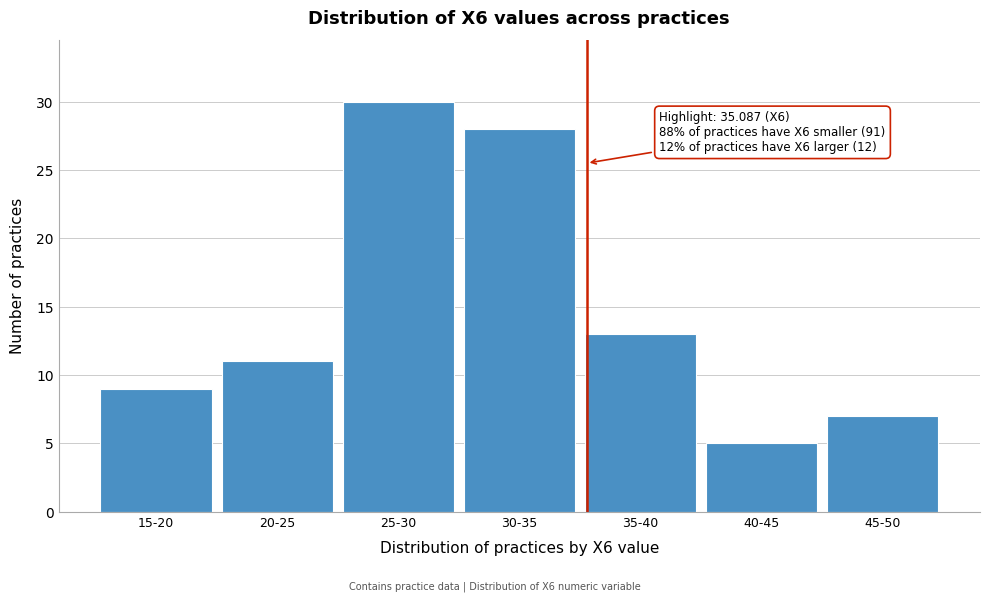

Reading right to left, list all the values displayed in this chart.

7	5	13	28	30	11	9